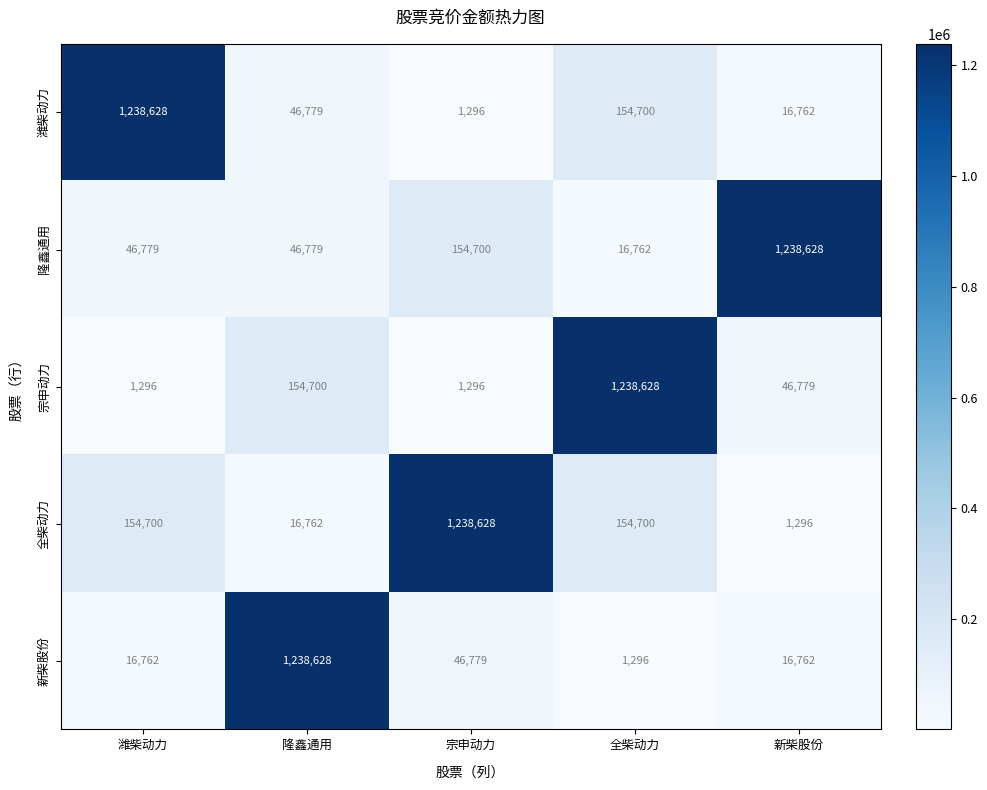

At 潍柴动力, list the series in order from smallest to largest.

宗申动力, 新柴股份, 隆鑫通用, 全柴动力, 潍柴动力